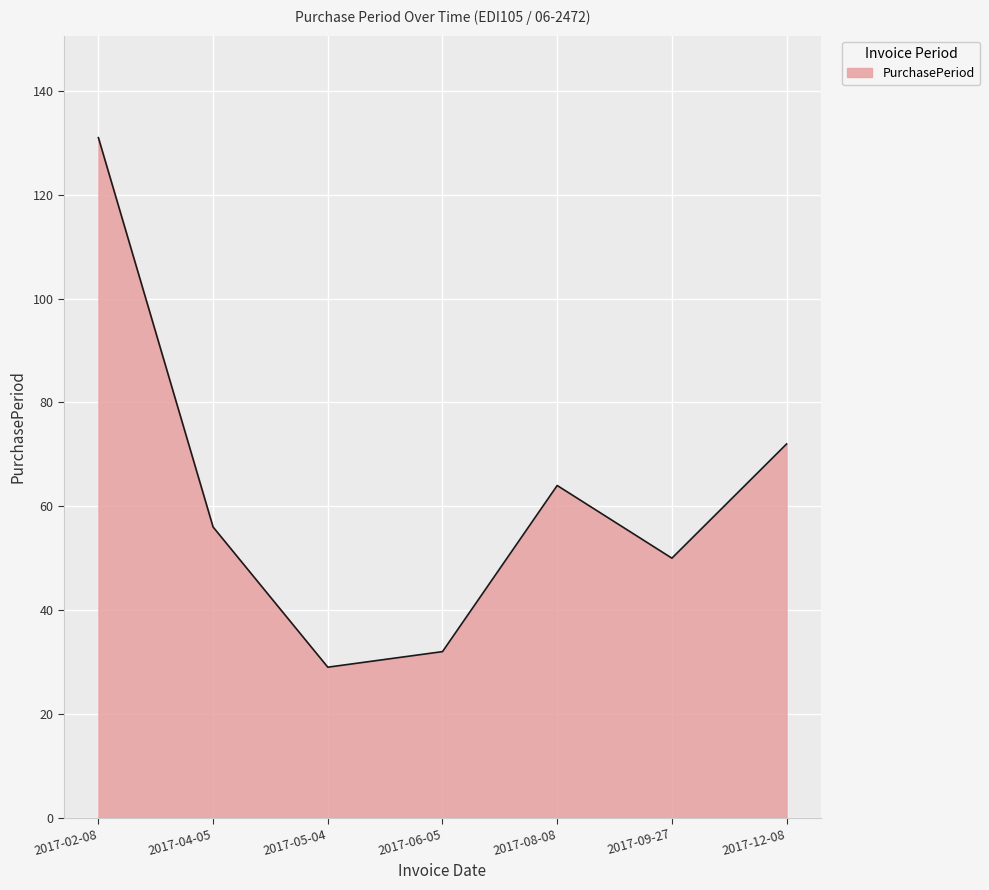

At which label is the value closest to 80?

2017-12-08